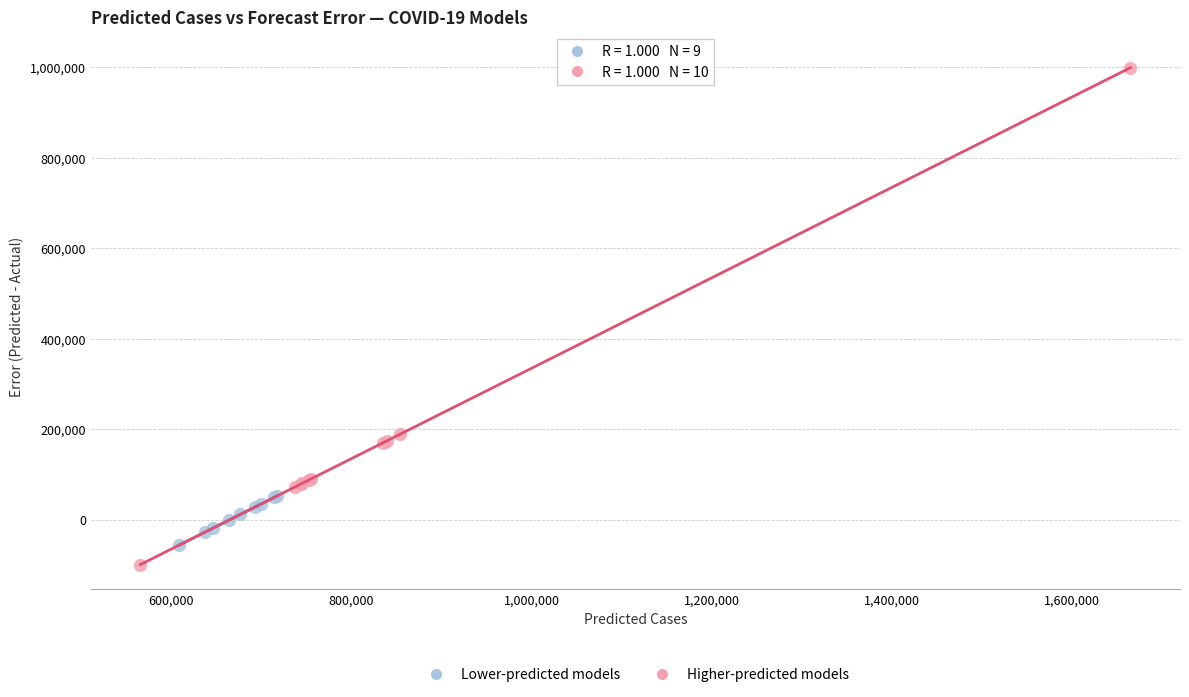

Which series contains the highest Y value?

Higher-predicted models